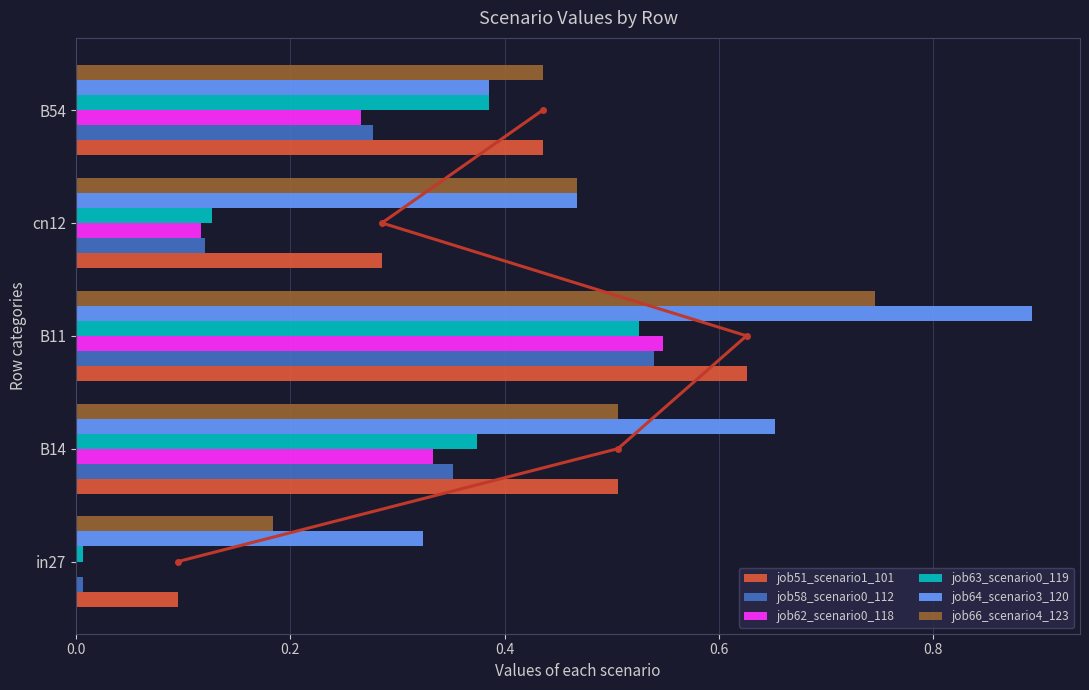

Reading left to right, list all the values displayed in this chart.

job51_scenario1_101: 0.1	0.5	0.6	0.3	0.4
job58_scenario0_112: 0.0	0.4	0.5	0.1	0.3
job62_scenario0_118: 0.0	0.3	0.5	0.1	0.3
job63_scenario0_119: 0.0	0.4	0.5	0.1	0.4
job64_scenario3_120: 0.3	0.7	0.9	0.5	0.4
job66_scenario4_123: 0.2	0.5	0.7	0.5	0.4